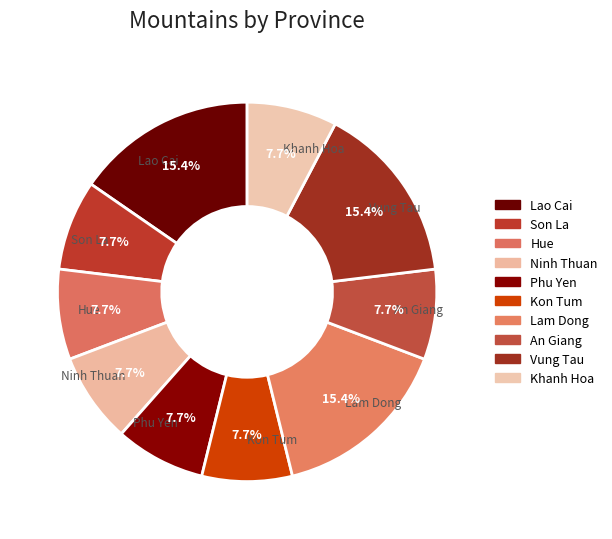

Is it true that Lao Cai is 5% of the pie?

False